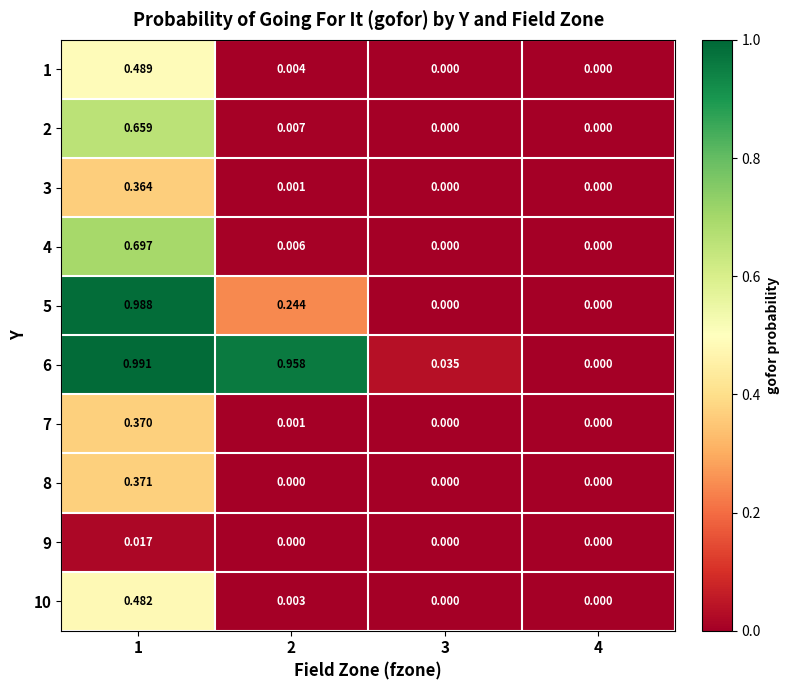

Rank the series at 4 from lowest to highest value.

1, 2, 3, 4, 5, 6, 7, 8, 9, 10